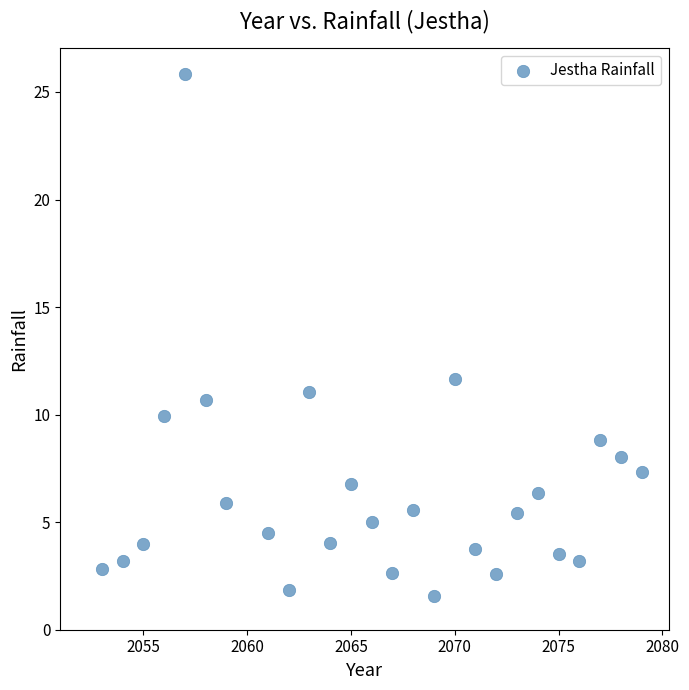

What is the range of X values (max minus min)?

26.0